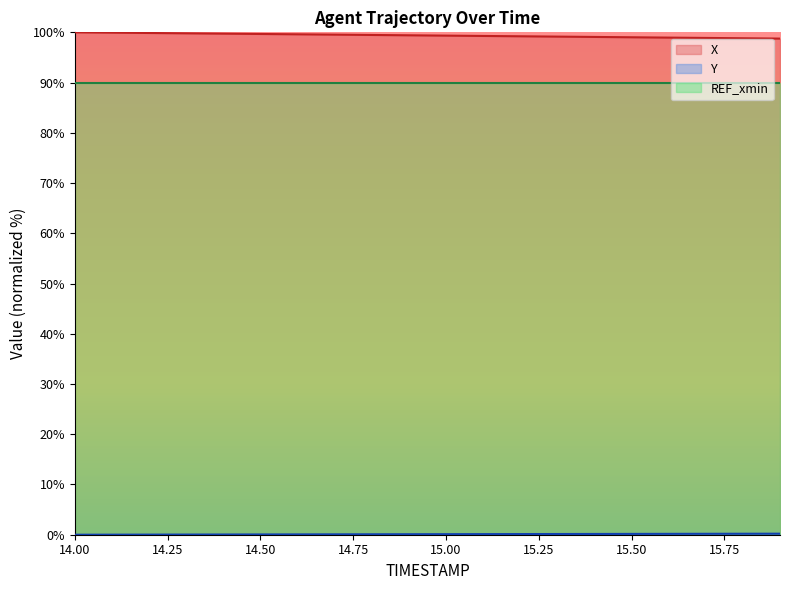

True or false: REF_xmin and X intersect in this chart.

False